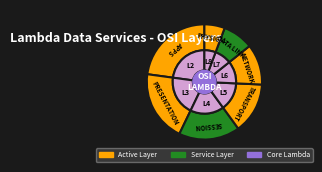

To the nearest percent, what is the difference between the Seem SESSION and Need NETWORK Cloud slice percentages?

6%